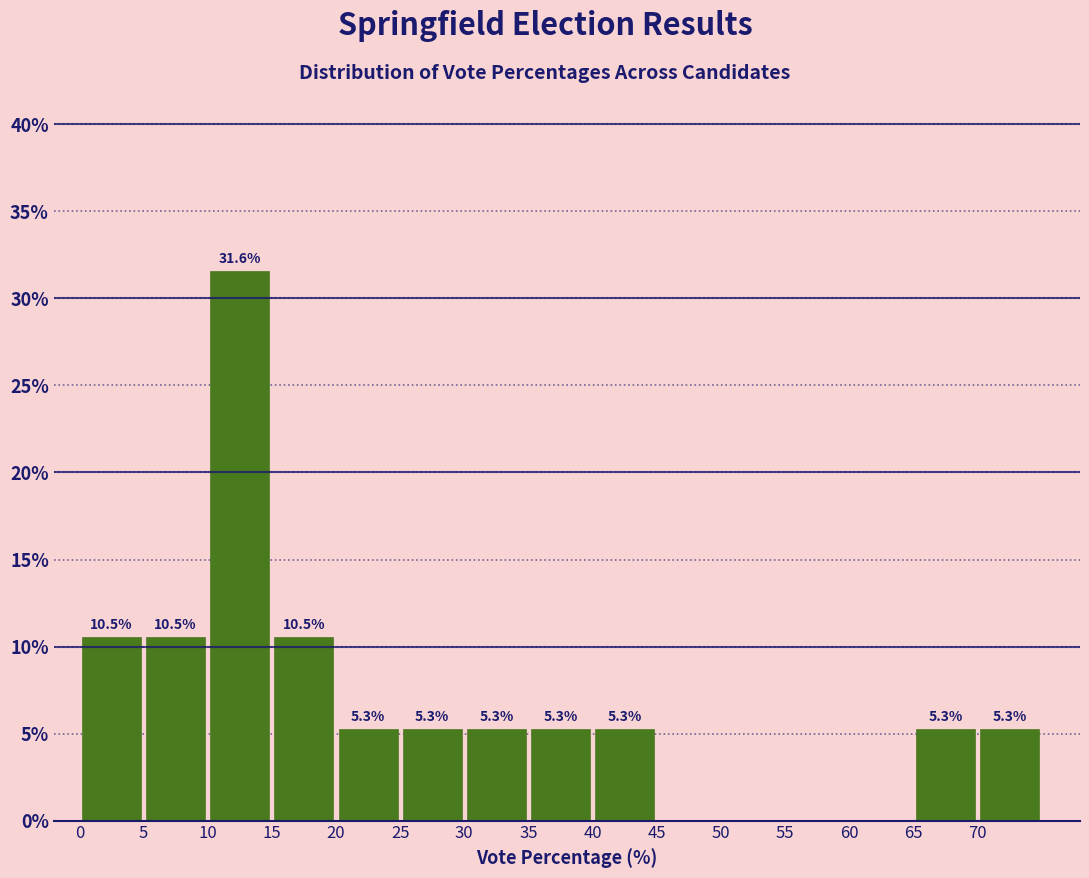

Over which range of the x-axis is the bar tallest?

10 to 15